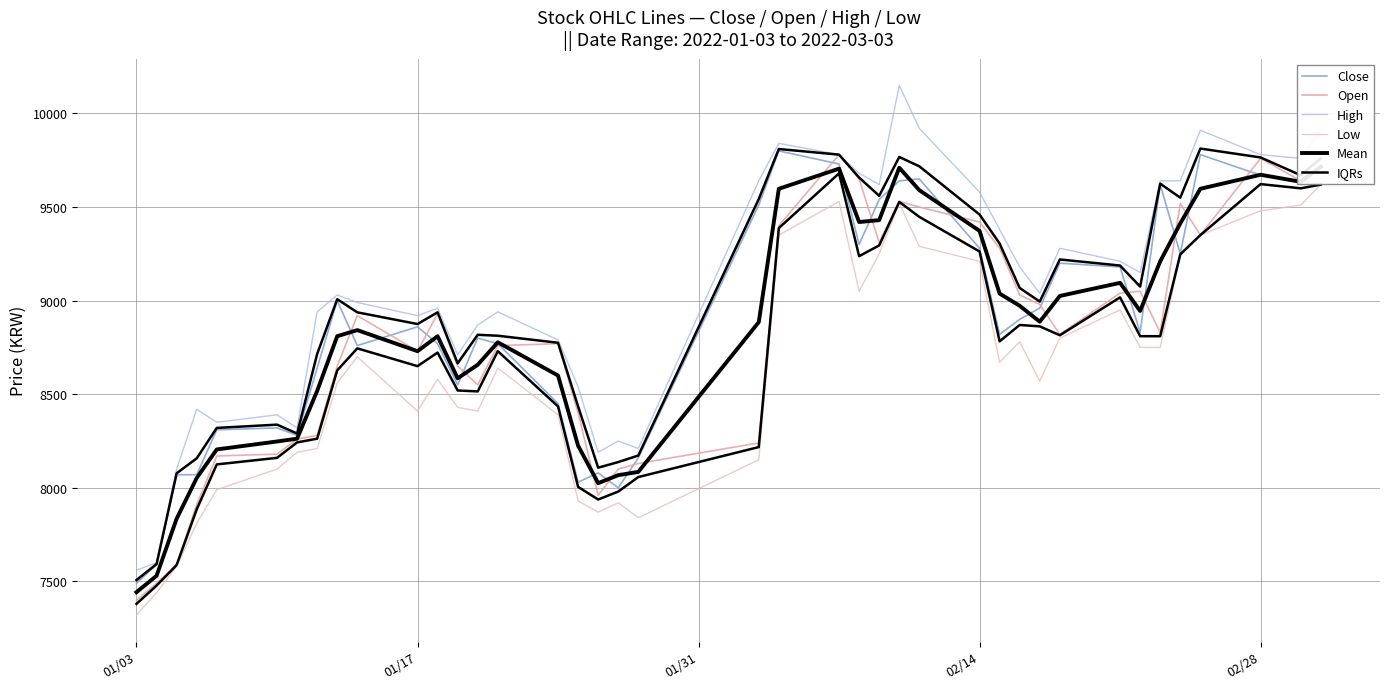

What is the difference between the maximum and minimum values in the Low series?

2300.0